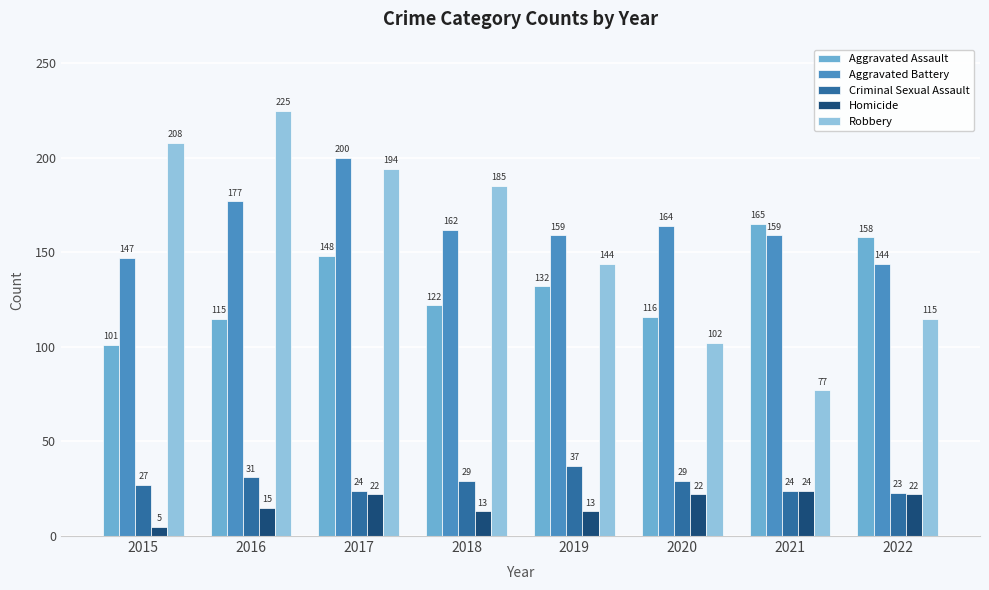

Are the bars horizontal?

No